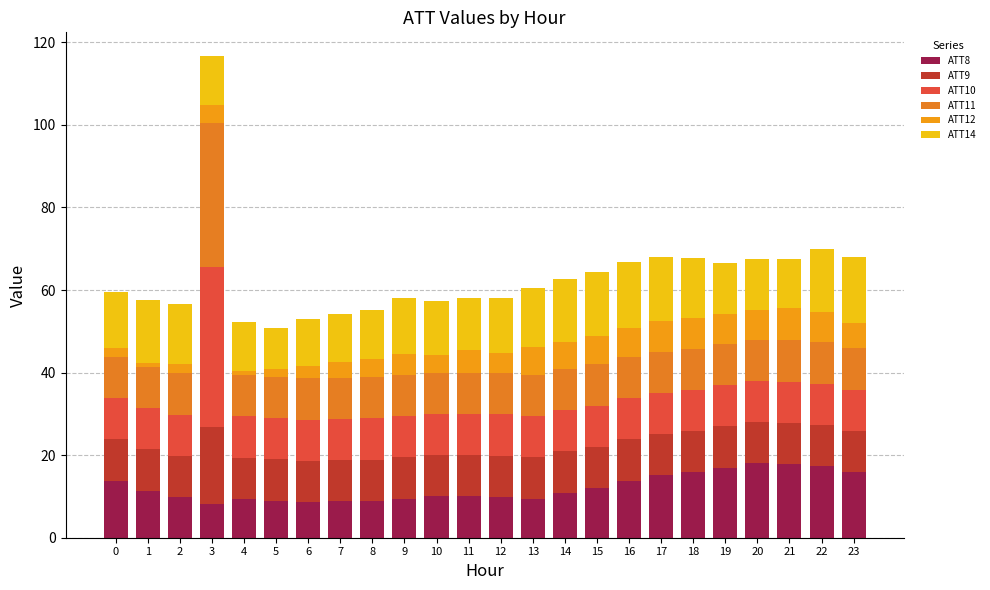

At which label does ATT12 first exceed 5?

11